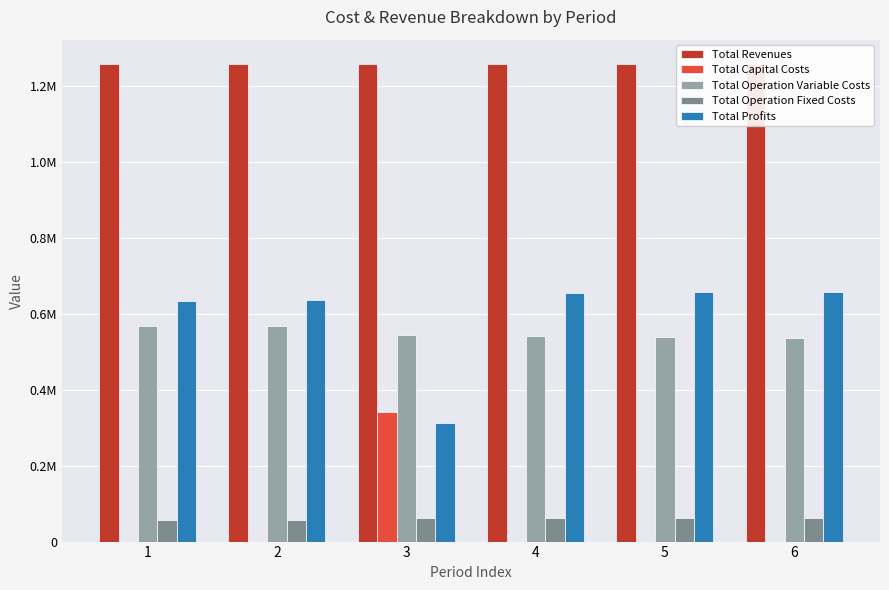

Which has a higher value, 1 or 6?

6